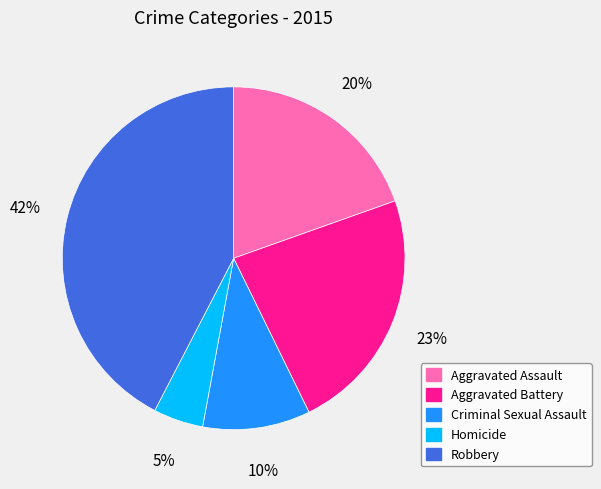

What percentage is the Aggravated Battery slice, to the nearest percent?

23%